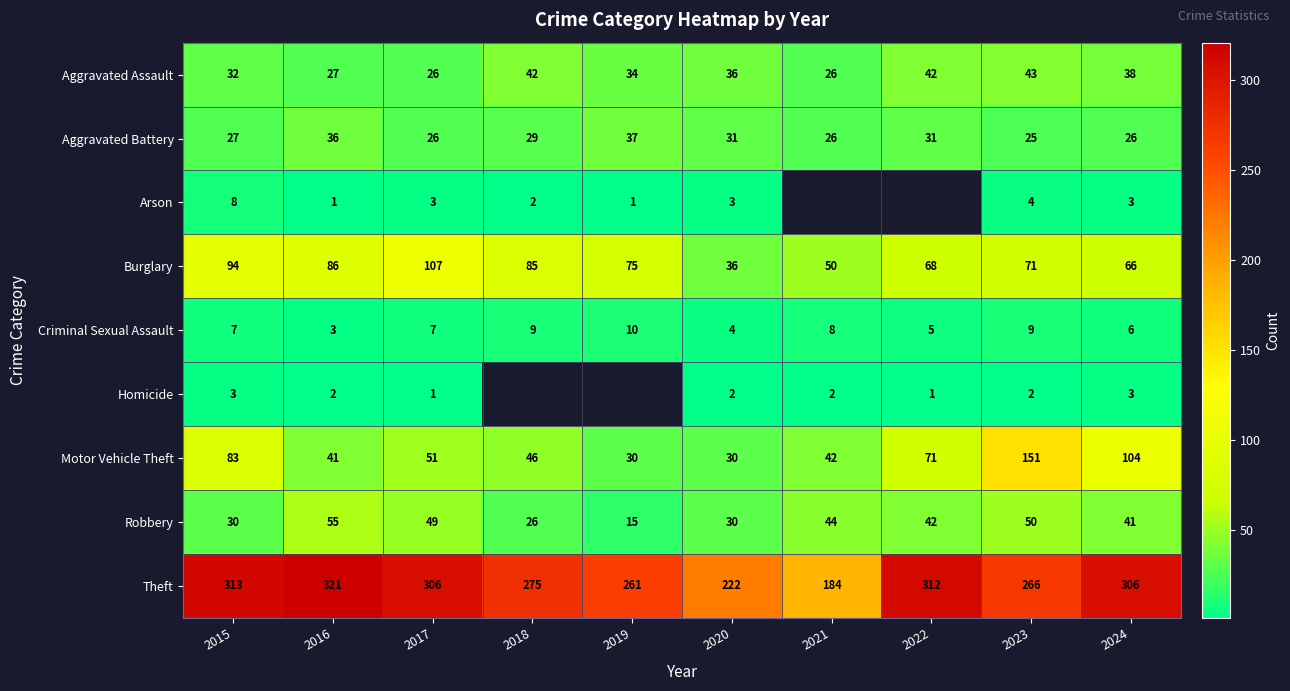

The value of Motor Vehicle Theft at 2020 is 45. True or false?

False